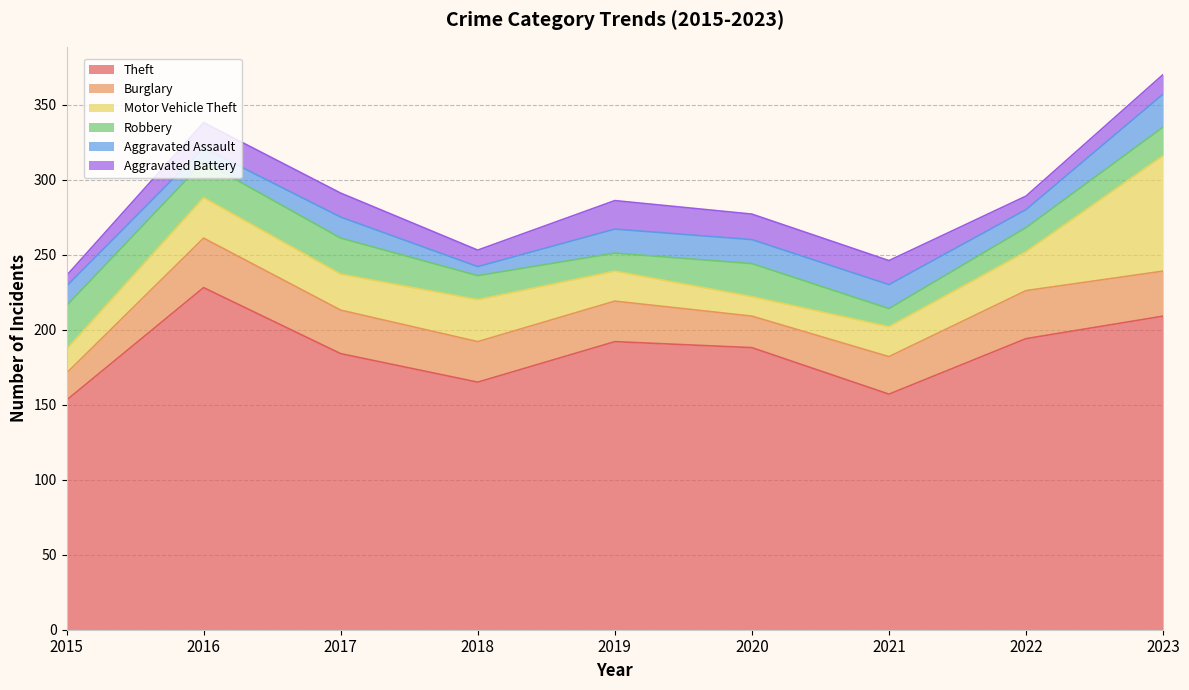

True or false: Burglary and Aggravated Battery cross at least once.

False